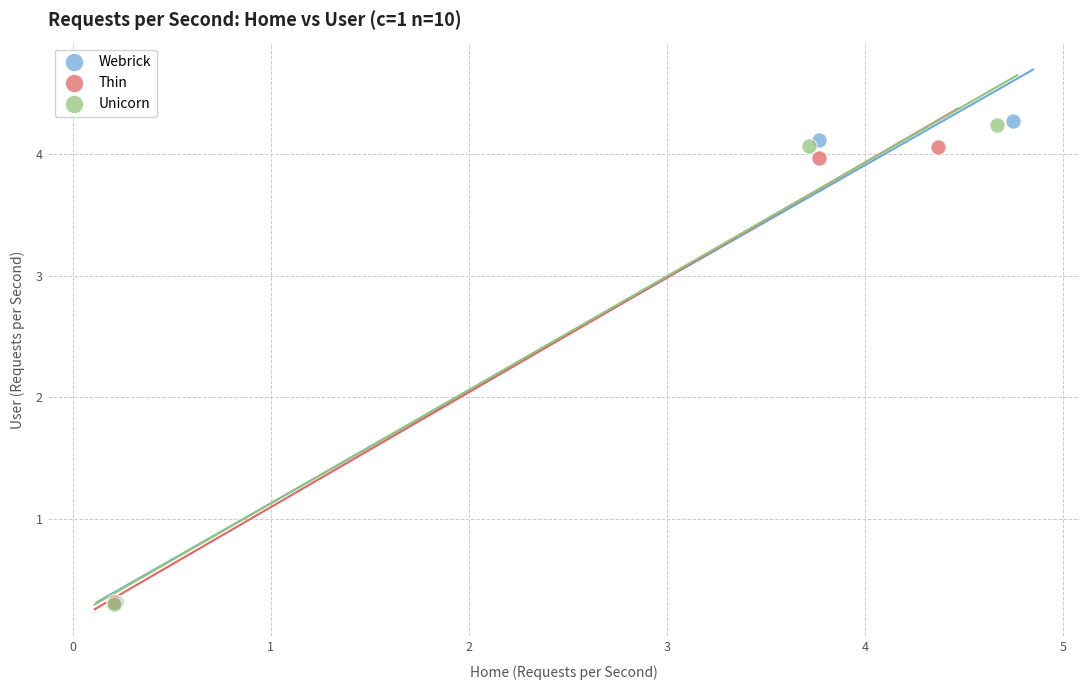

Which series has the largest Y range (max minus min)?

Webrick